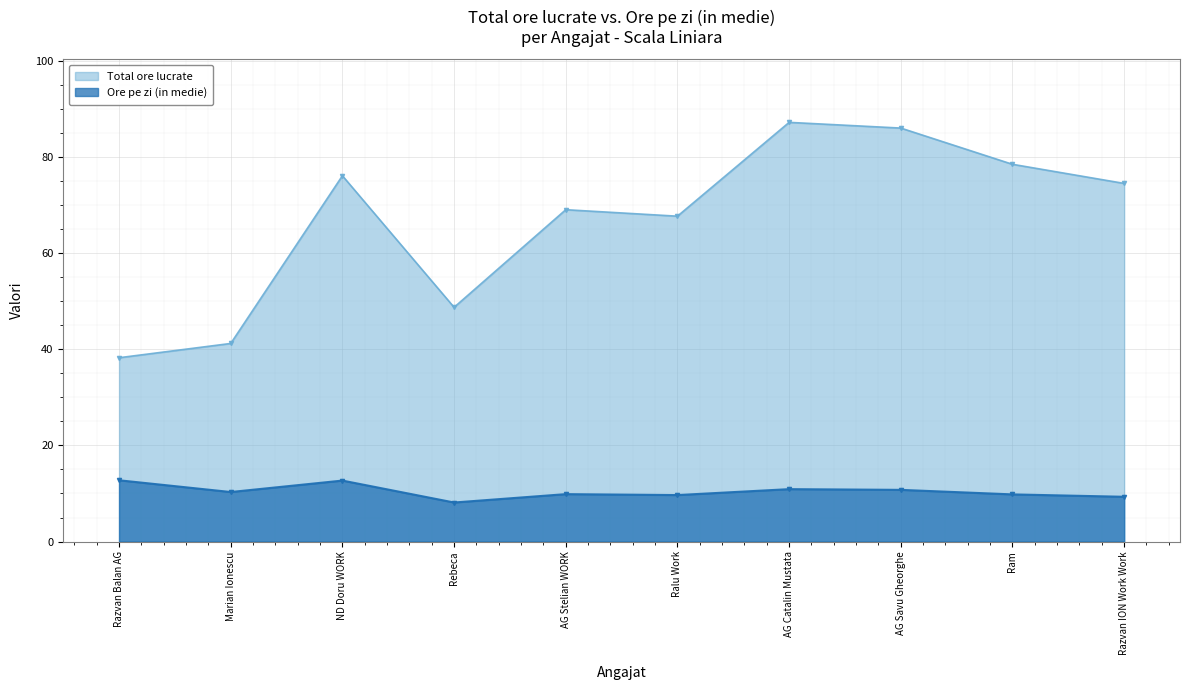

What is the value of the Total ore lucrate point at the 9th from the left?

78.5